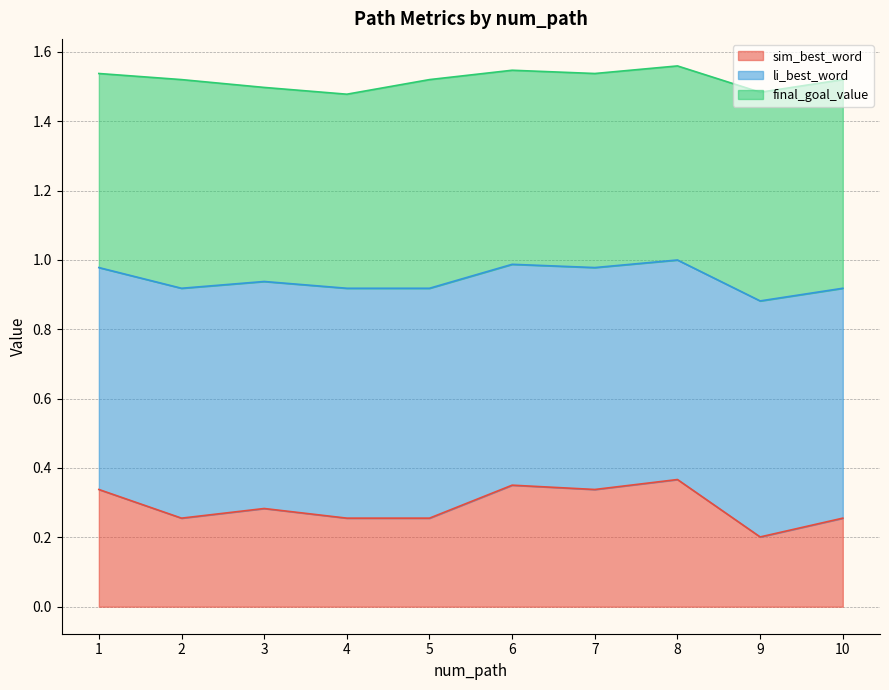

The sim_best_word series shows 0.2 at 9. True or false?

True